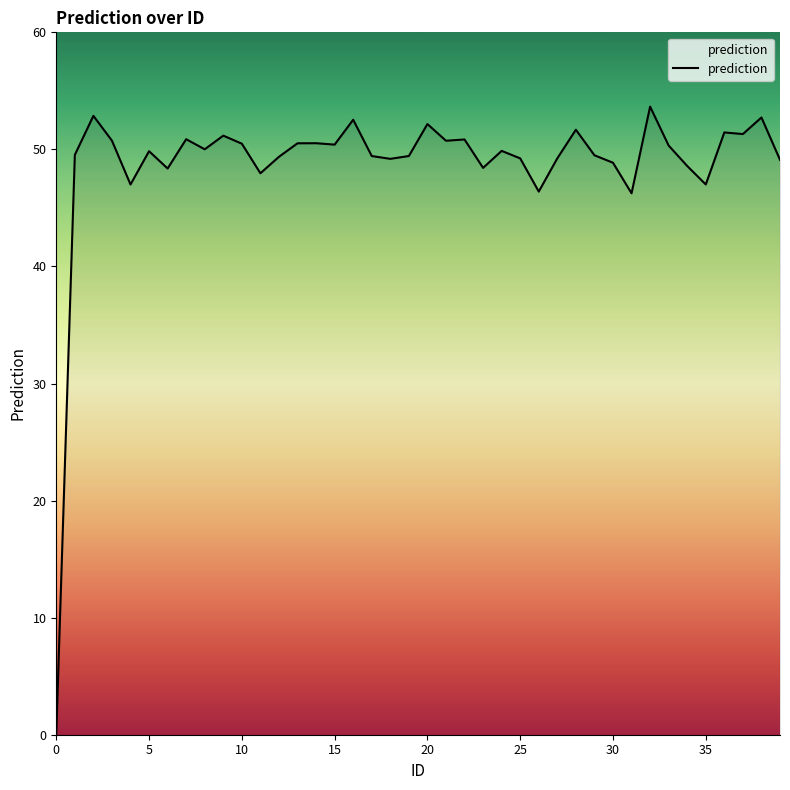

What is the difference between the maximum and minimum values?

53.6